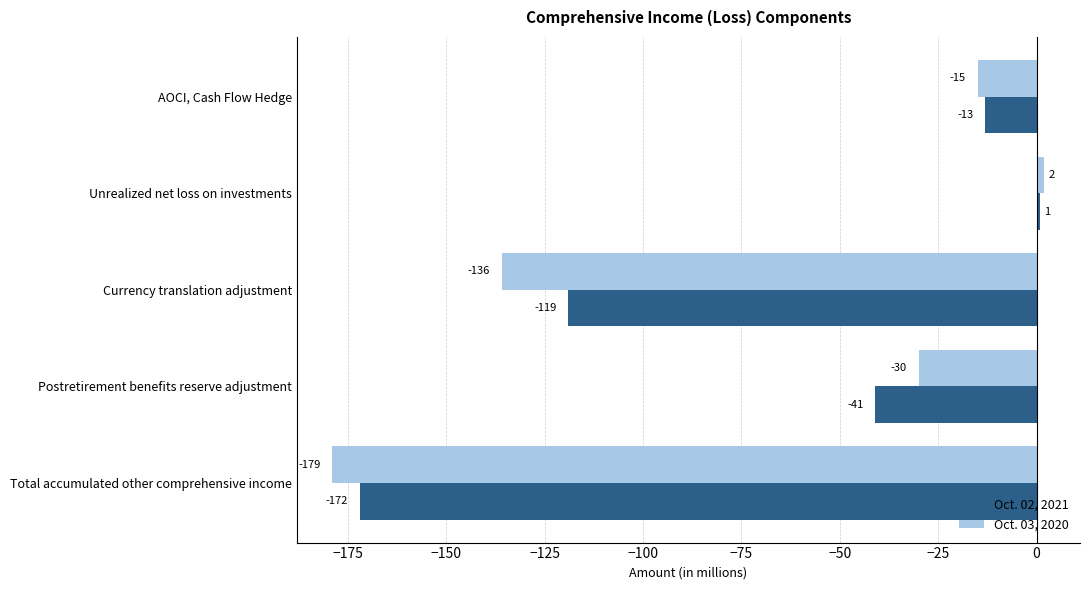

Rank the series by their maximum value, from lowest to highest.

Oct. 02, 2021, Oct. 03, 2020